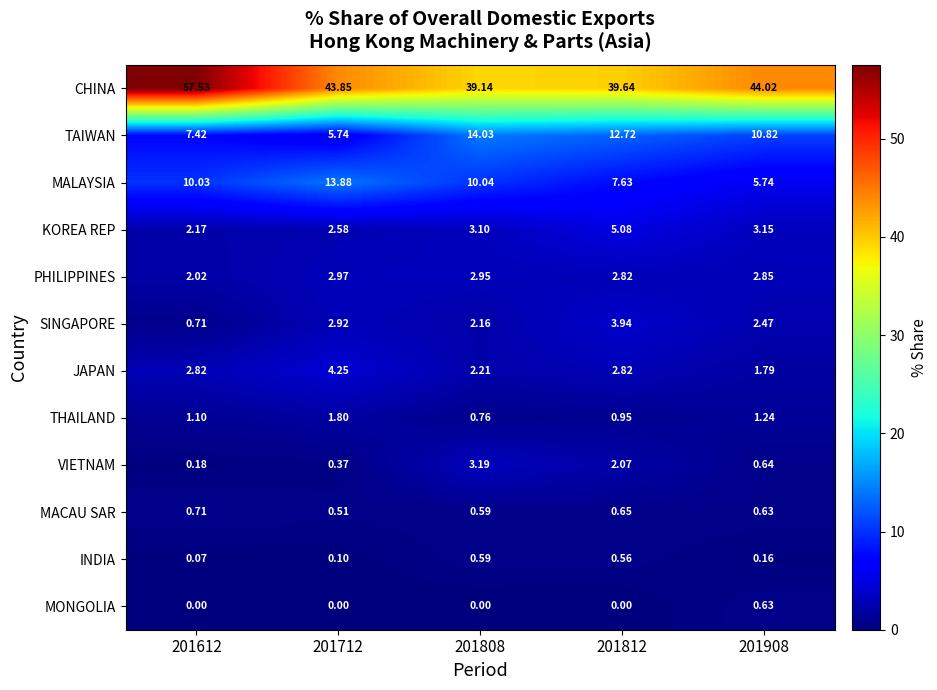

List the series in order of their peak value, highest first.

CHINA, TAIWAN, MALAYSIA, KOREA REP, JAPAN, SINGAPORE, VIETNAM, PHILIPPINES, THAILAND, MACAU SAR, MONGOLIA, INDIA